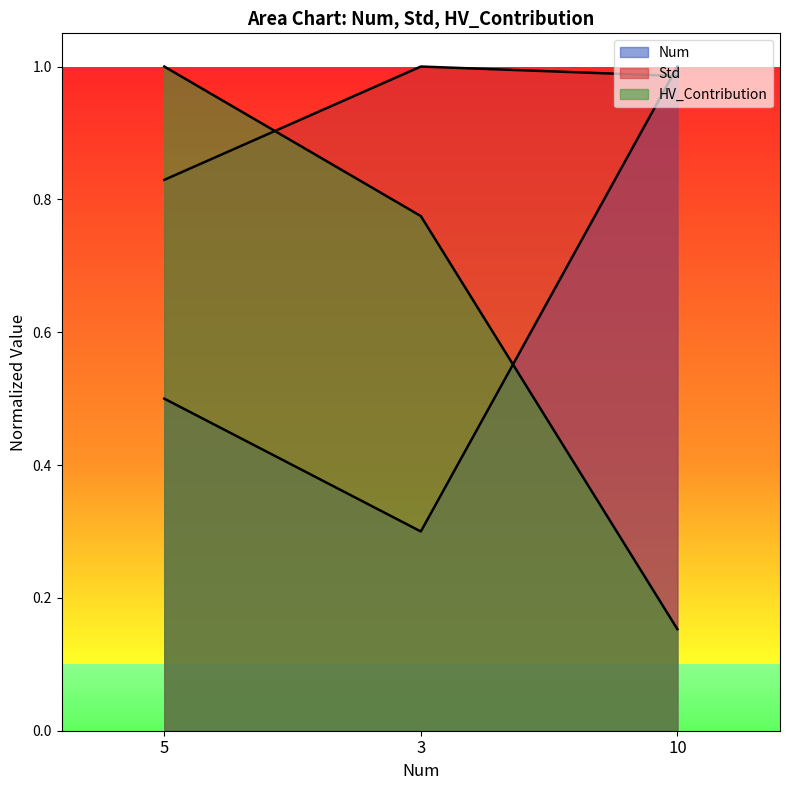

At how many categories does at least one series exceed 0?

3